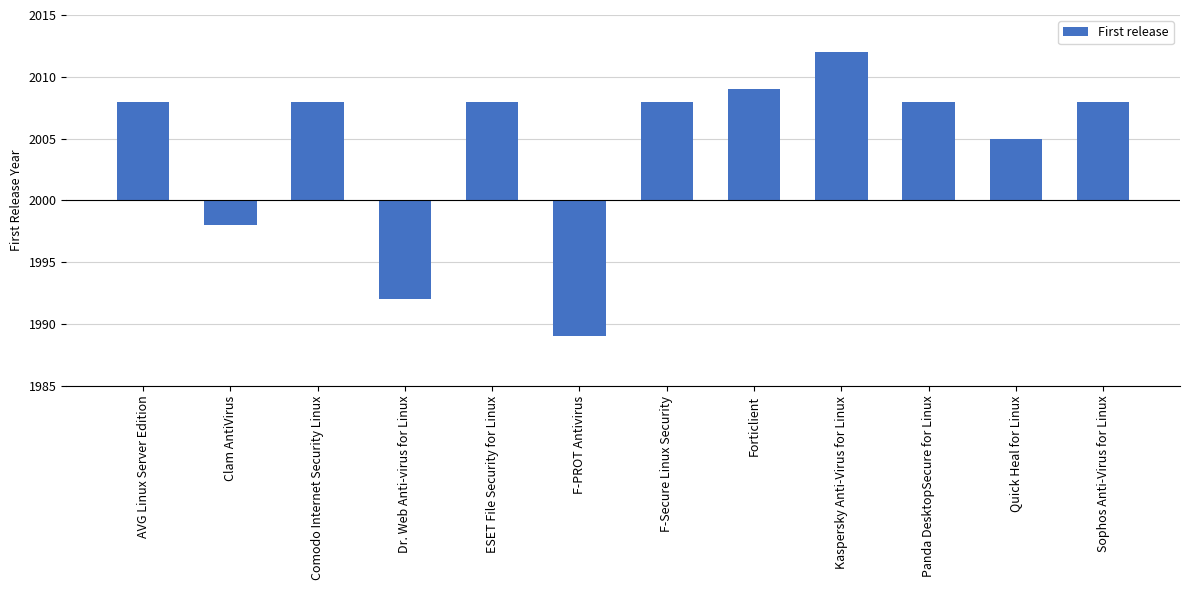

What is the label of the 5th bar from the right?

Forticlient